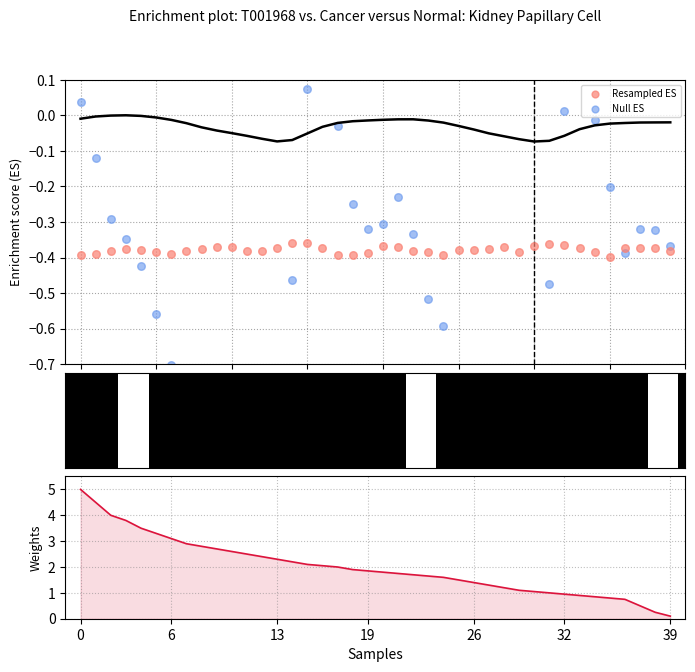

Which series contains the highest Y value?

Weights